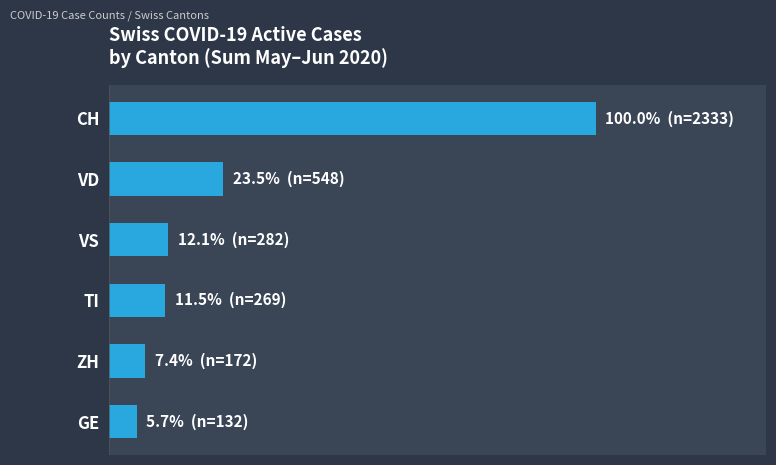

List the labels in order of value, largest first.

CH, VD, VS, TI, ZH, GE